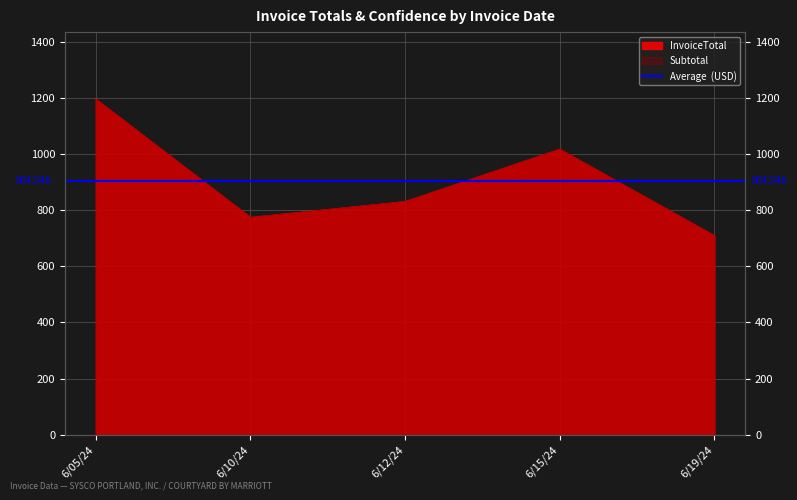

True or false: Subtotal has a value of 708.7 at 6/19/24.

True